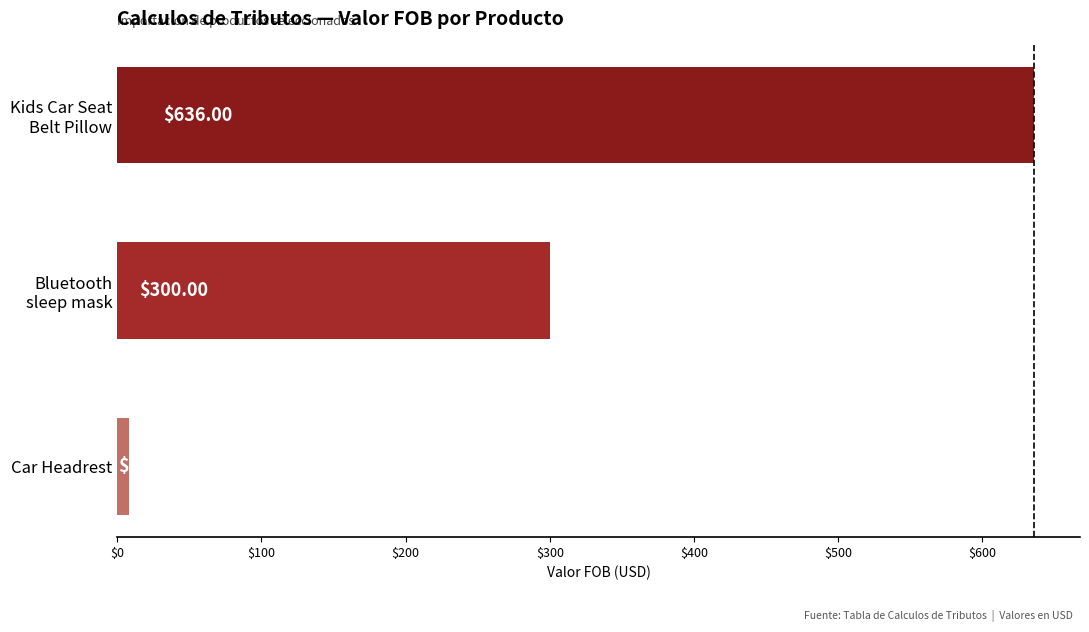

What is the sum of all values?

944.0